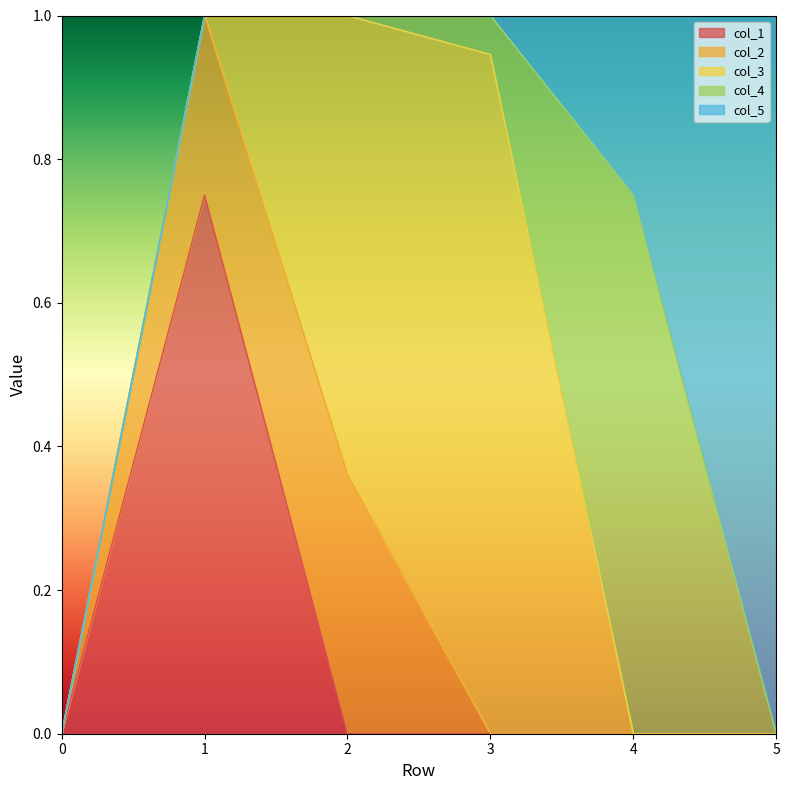

How many lines are shown in the chart?

5